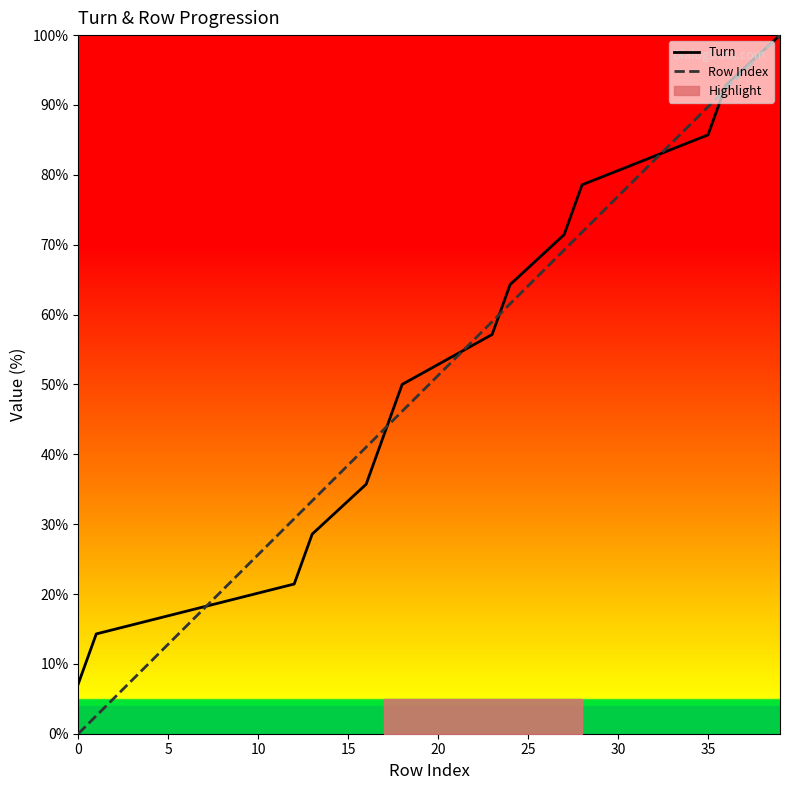

Is this an area chart (filled region under the line)?

No